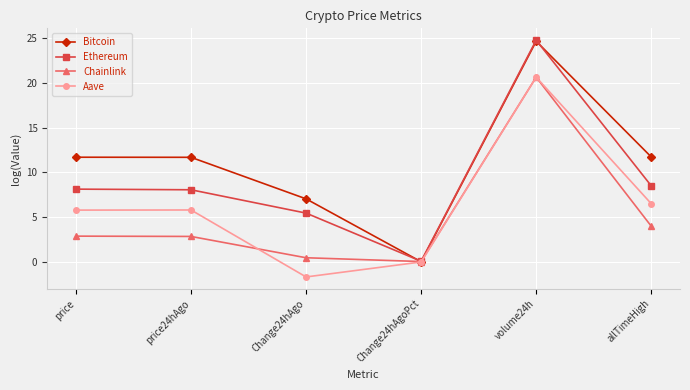

What is the label of the 2nd point from the left?

price24hAgo